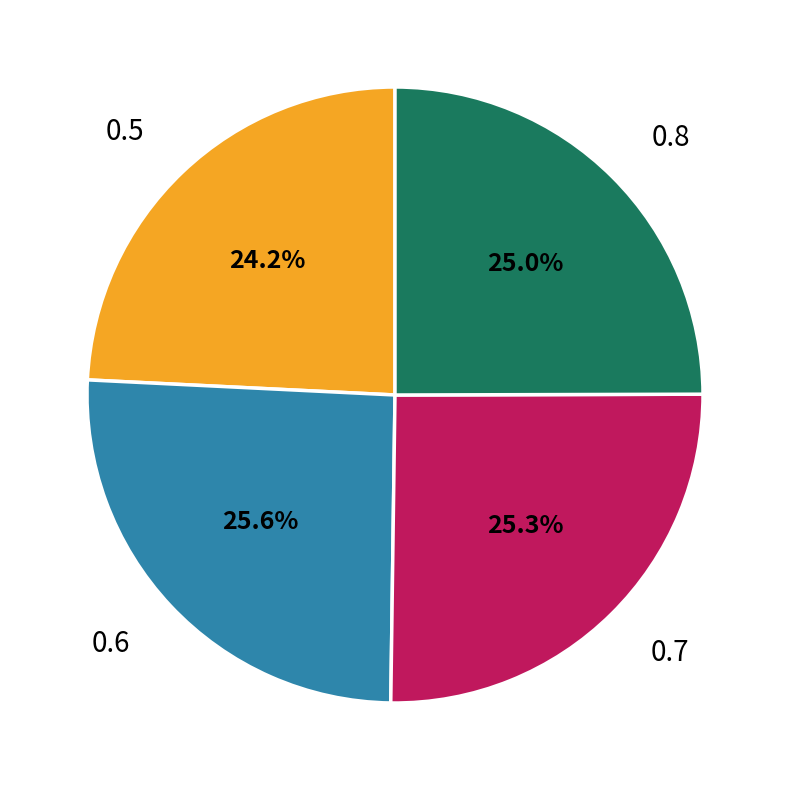

Does 0.7 represent more than half of the total?

No